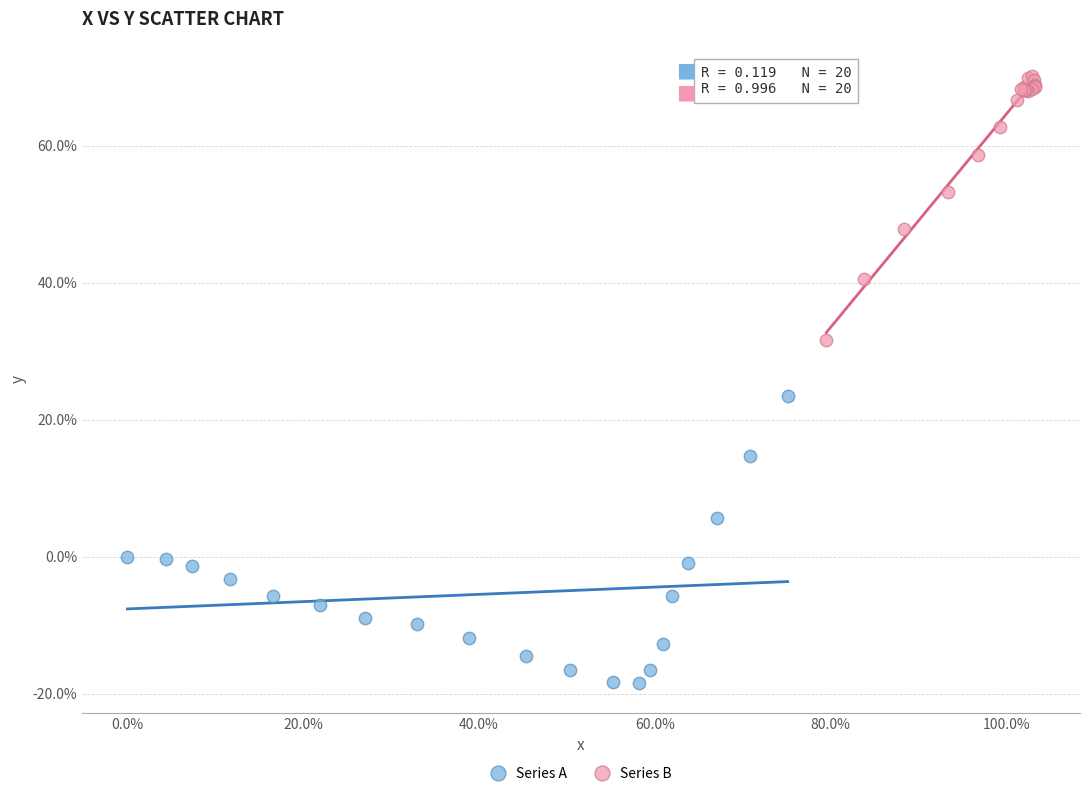

Which series contains the lowest Y value?

Series A